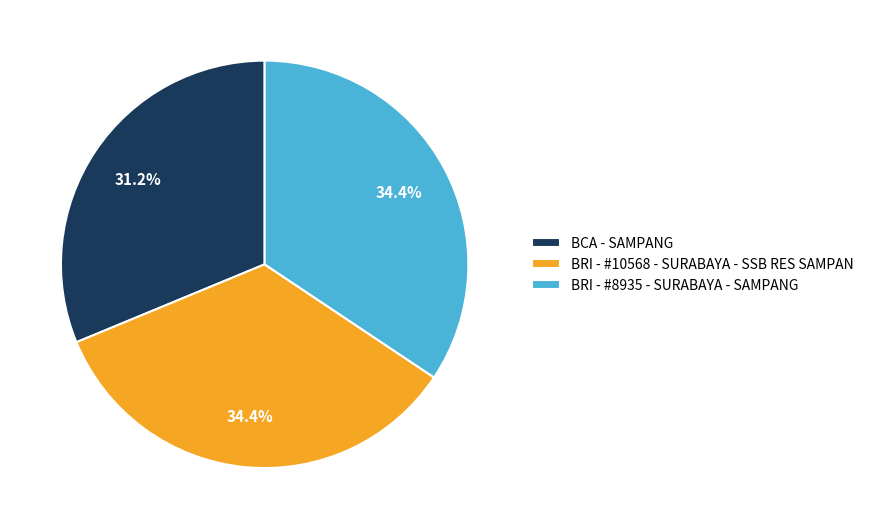

Does any single category account for the majority?

No